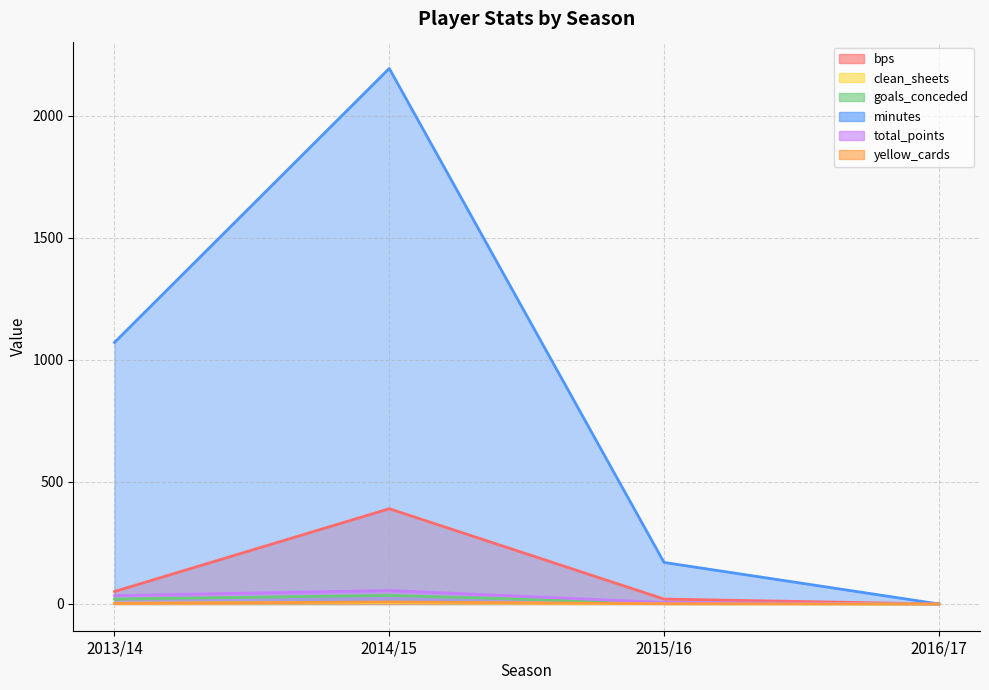

What is the difference between the highest and lowest values at 2014/15?

2188